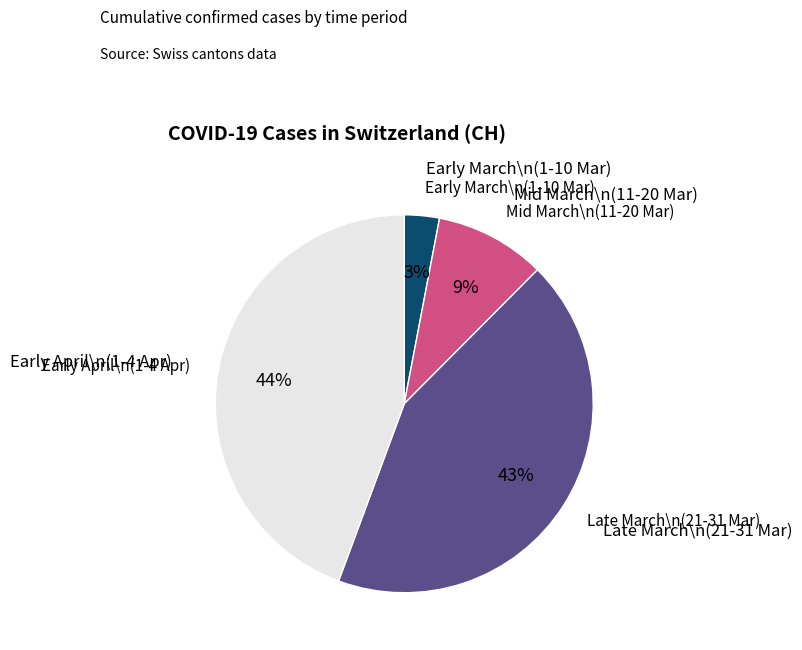

Is there a majority slice in this chart?

No